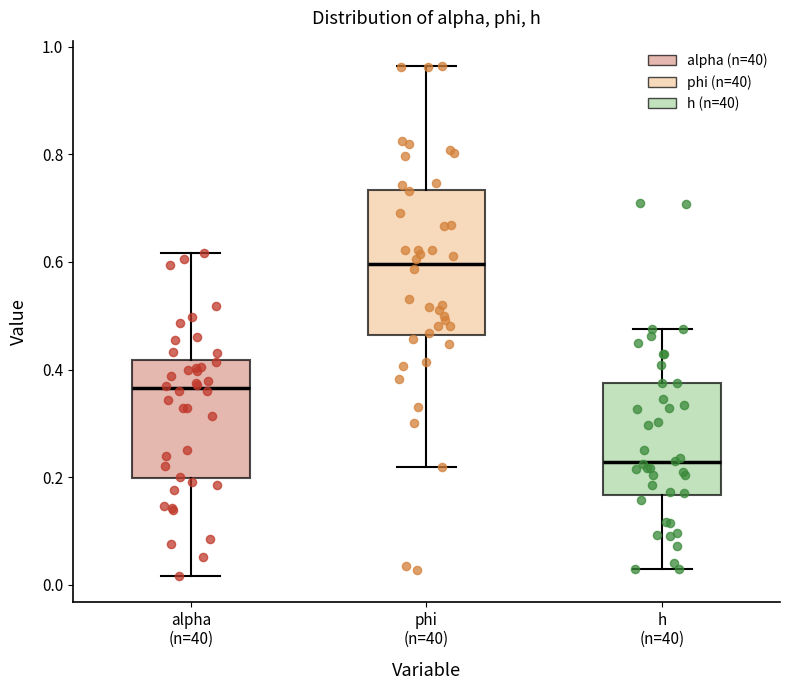

Reading left to right, read every box against the y-axis: the position of its median line, the range the box covers, and the ends of its whiskers. The values are not printed on the chart, so give them approximately, as read against the axis.

alpha (n=40): median 0.36, box 0.20 to 0.42, whiskers 0.02 to 0.62
phi (n=40): median 0.60, box 0.46 to 0.74, whiskers 0.22 to 0.96
h (n=40): median 0.22, box 0.16 to 0.38, whiskers 0.02 to 0.48